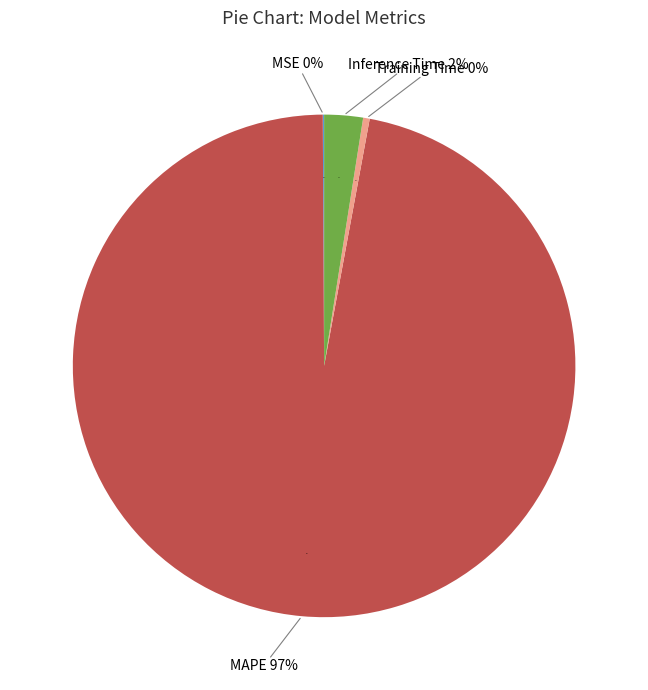

Is there a majority slice in this chart?

Yes